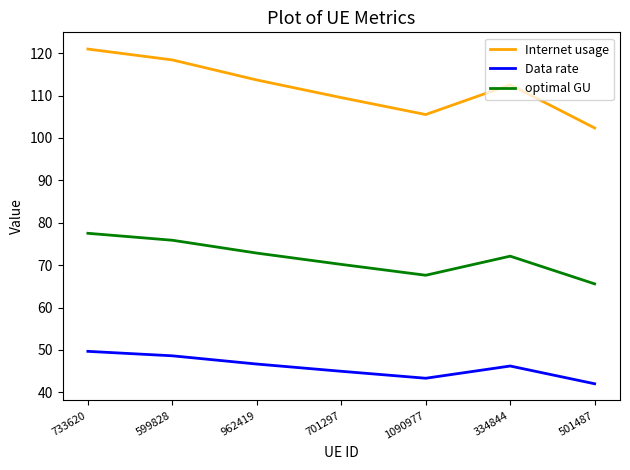

Where is the first local maximum for Data rate?

334844